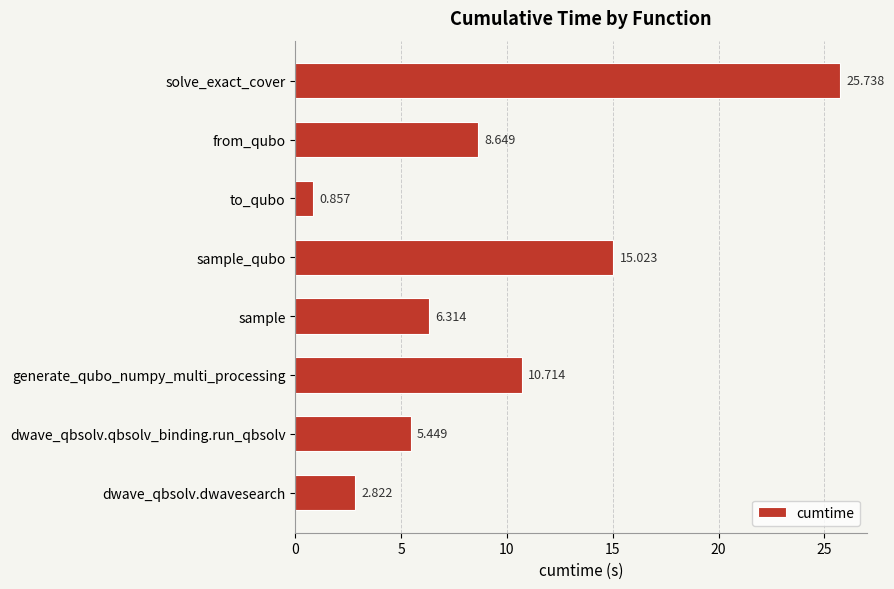

How many series are shown in this chart?

1